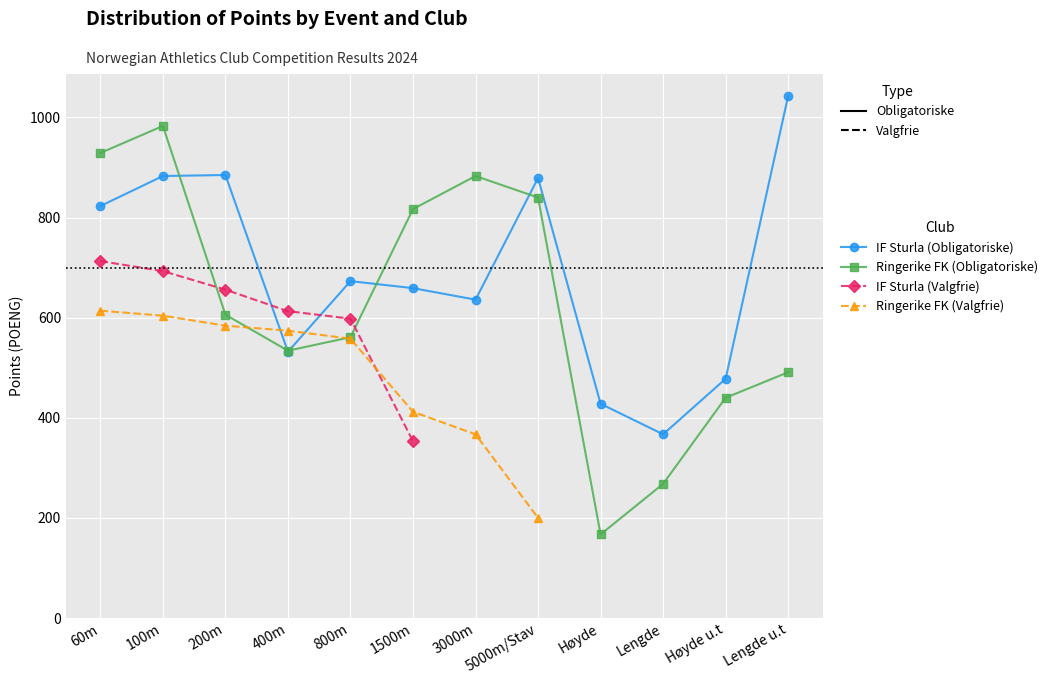

Which has a higher value, 100m or Lengde u.t?

Lengde u.t